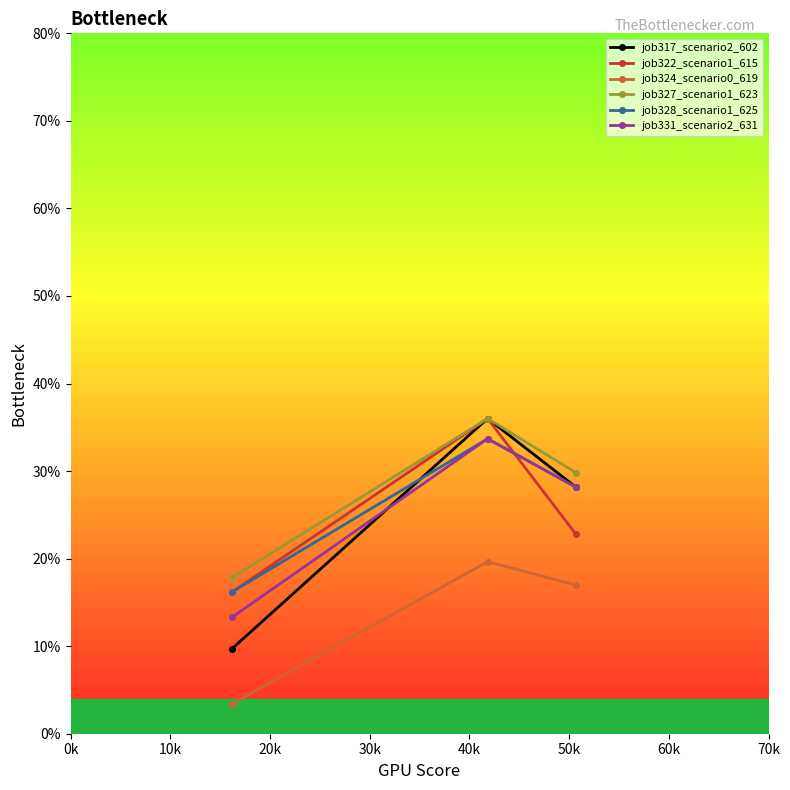

Which series has the largest total across all categories?

job327_scenario1_623